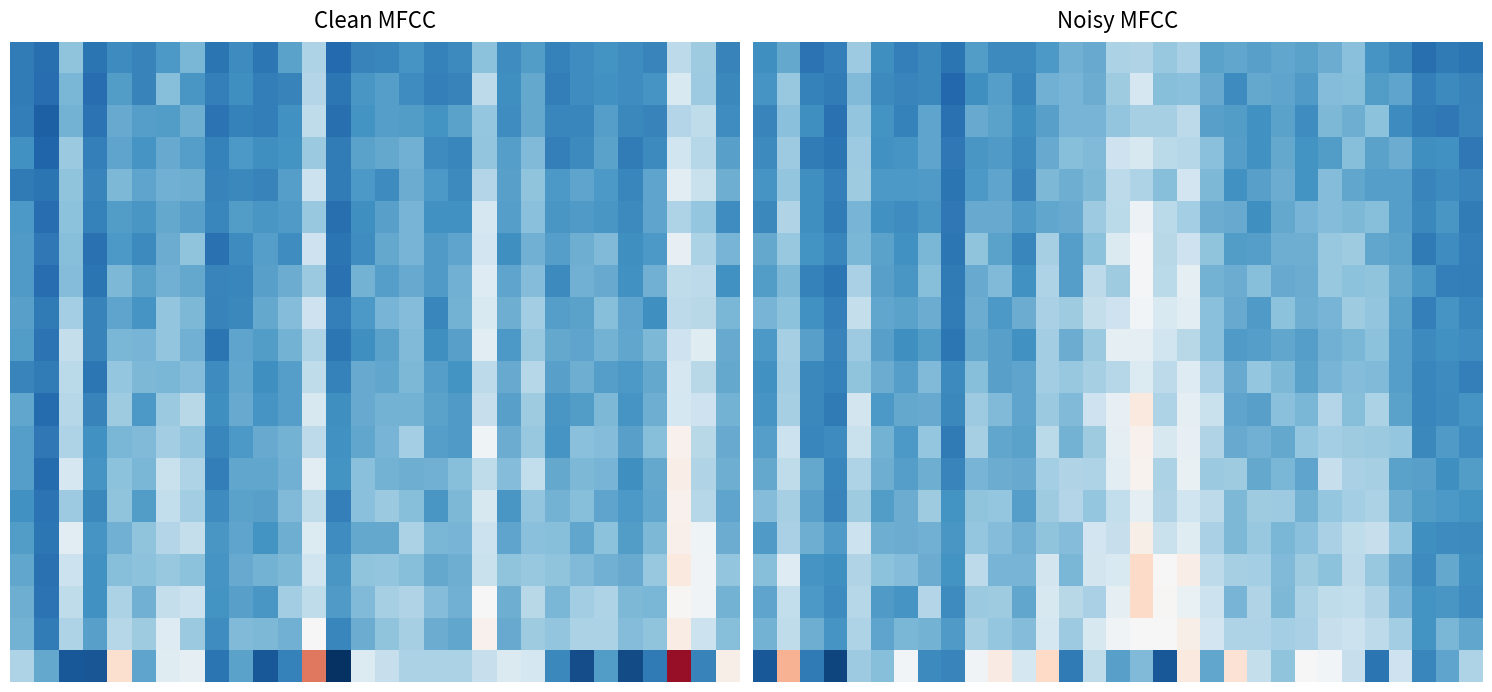

What is the total value across all series at 27?

628.0